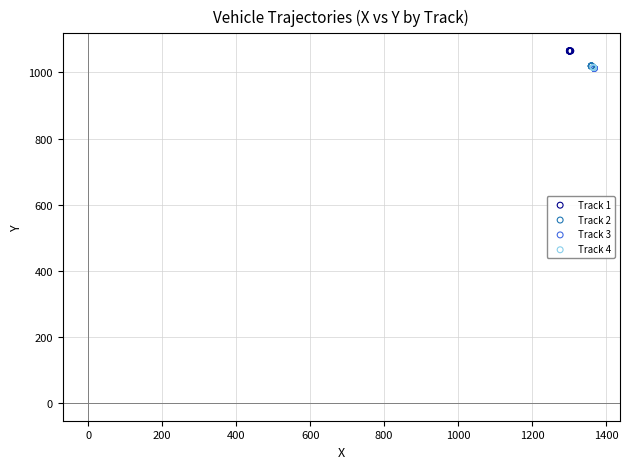

What are all the series names shown in the legend?

Track 1, Track 2, Track 3, Track 4